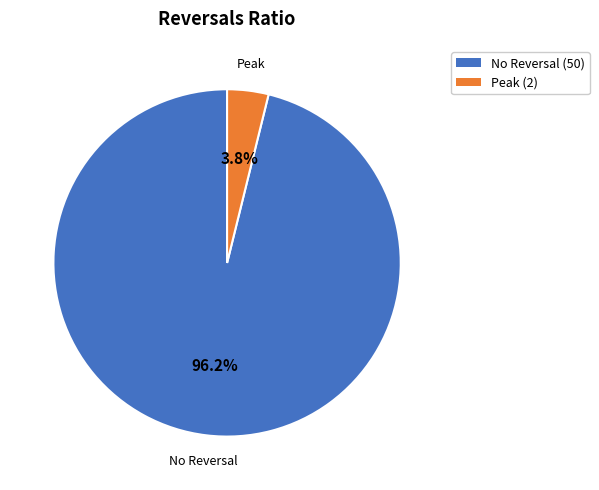

To the nearest percent, what is the difference between the largest and smallest slice percentages?

92%